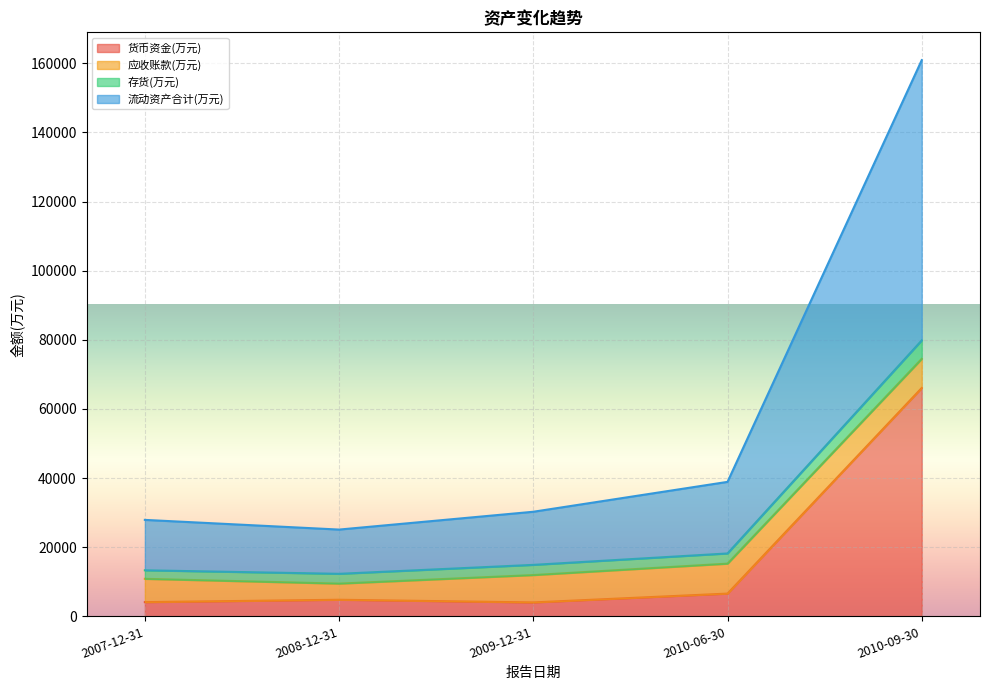

At which category is the sum across all series the highest?

2010-09-30